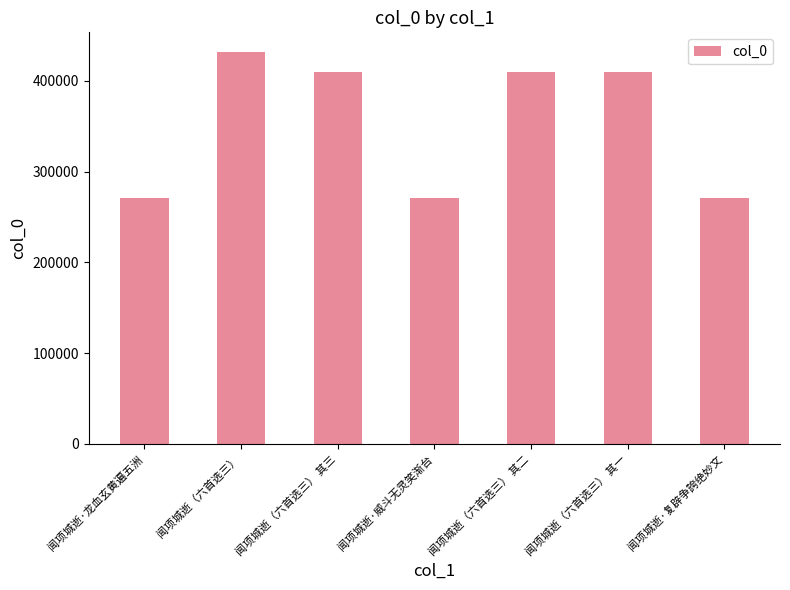

What is the average value?

353809